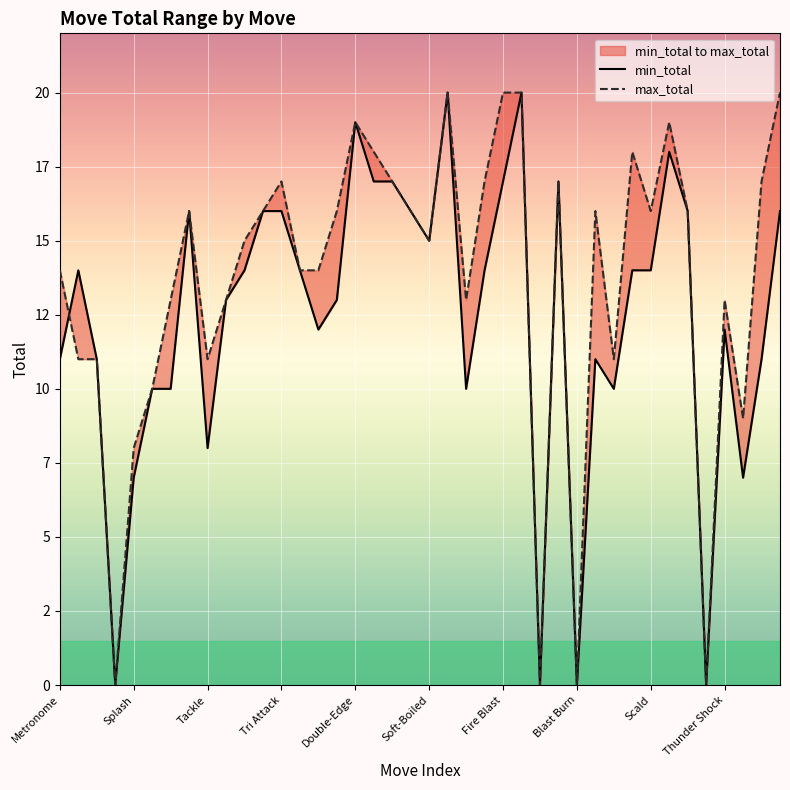

What is the difference between the second highest and minimum values in the min_total series?

20